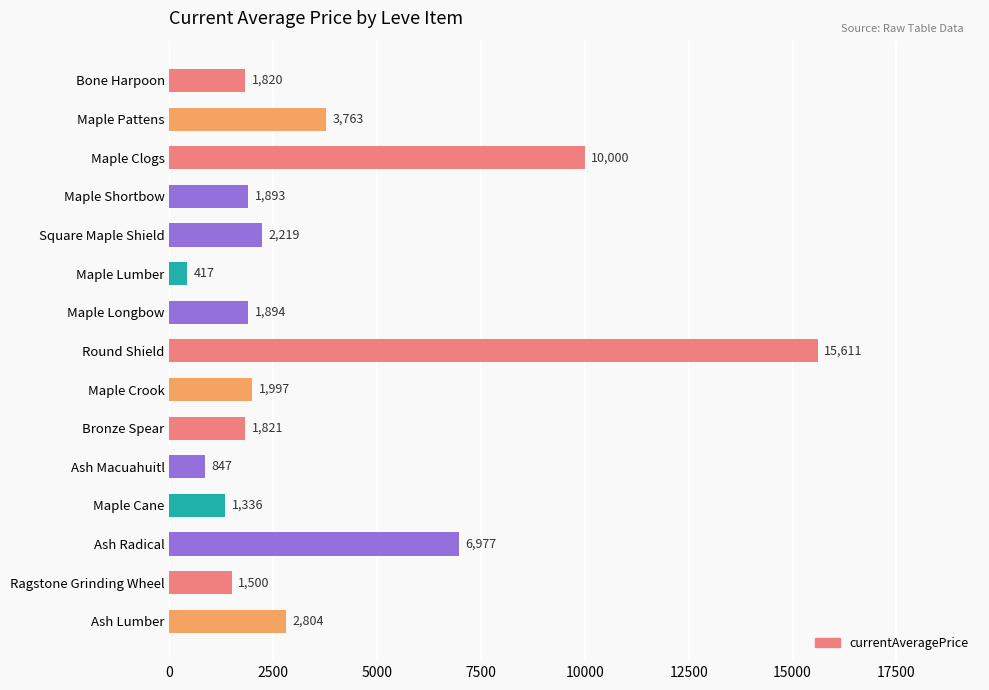

How many values are below 1894?

7